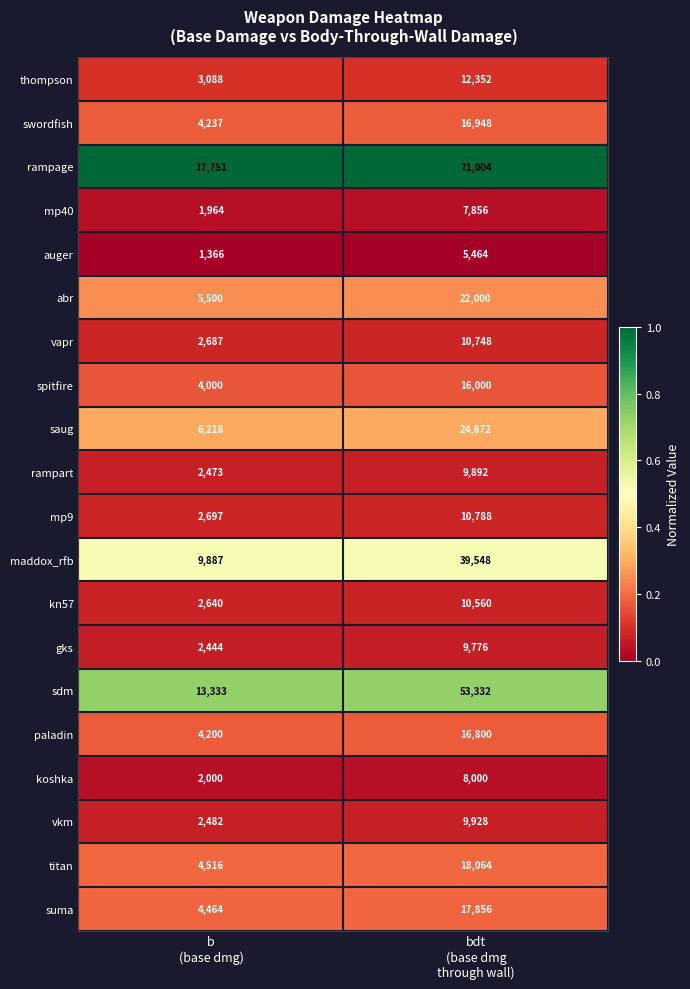

Which series has the largest total across all categories?

rampage